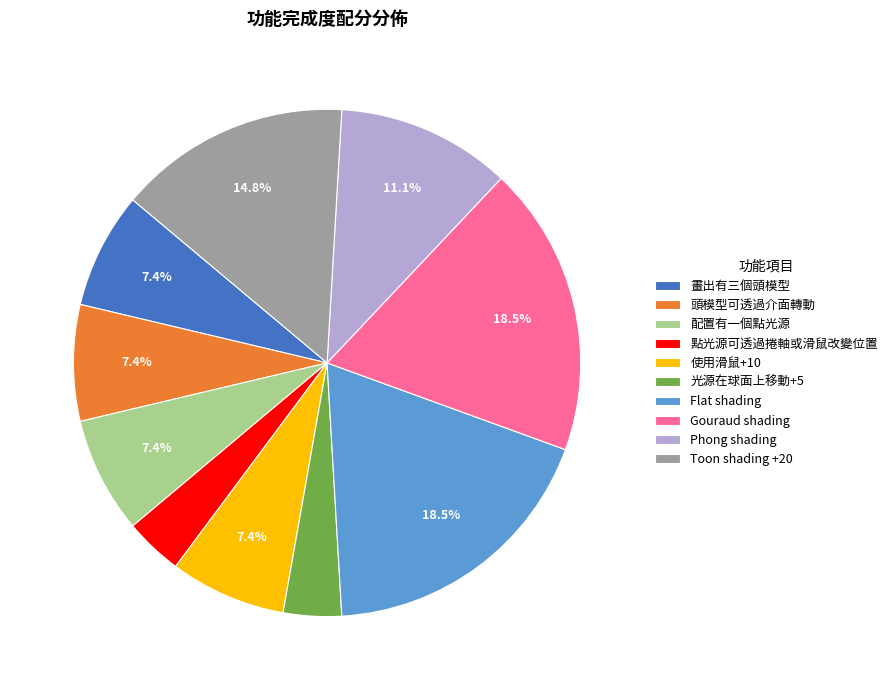

What is the total percentage of 使用滑鼠+10 and 配置有一個點光源?

14.8%